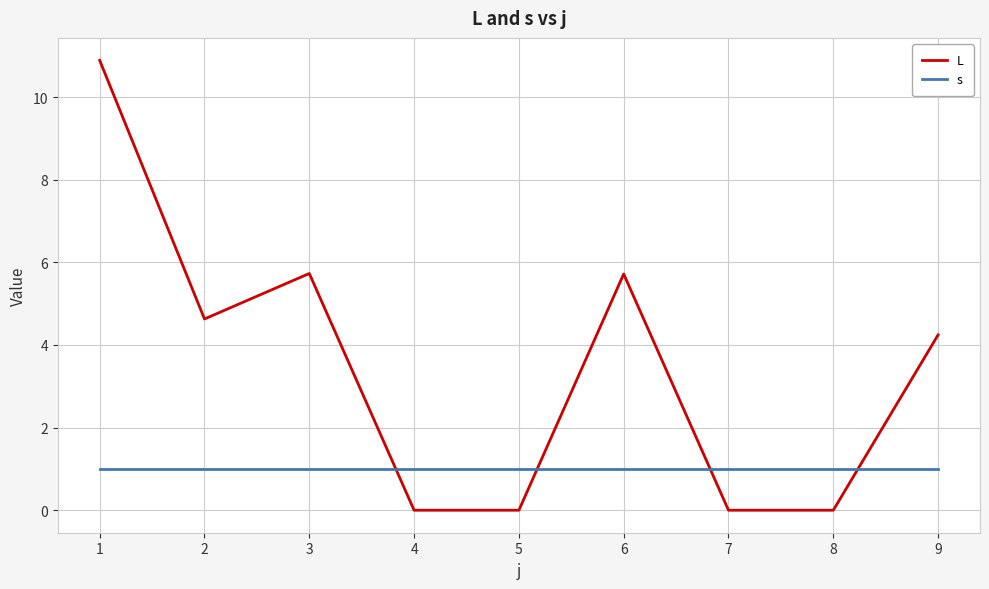

Does the chart display data point markers on the line(s)?

No